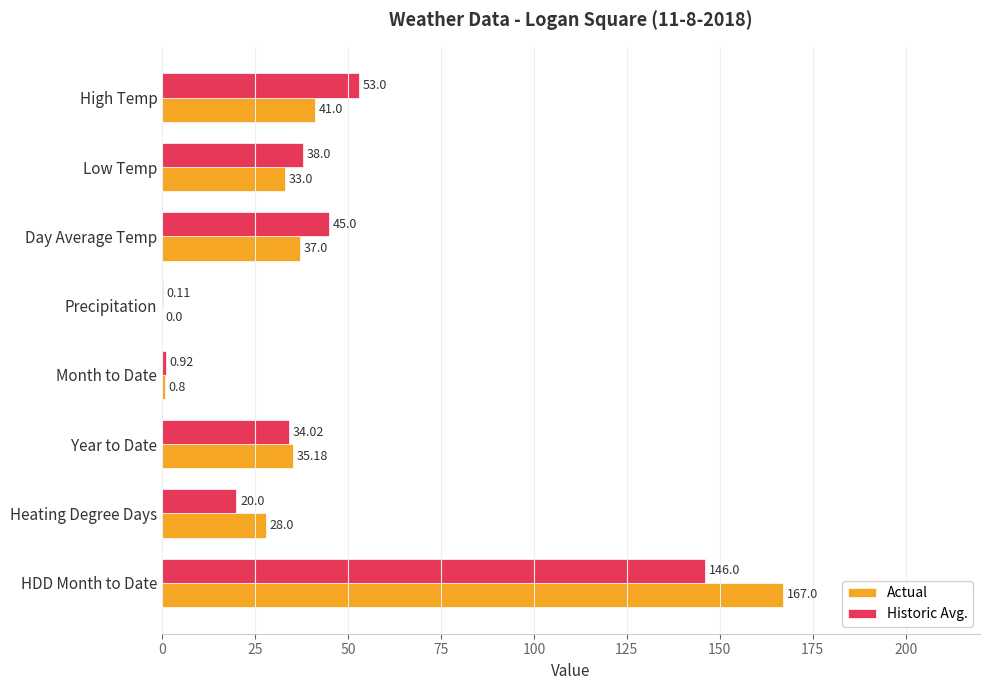

Is the value of Historic Avg. at Heating Degree Days greater than the value of Actual at Year to Date?

No